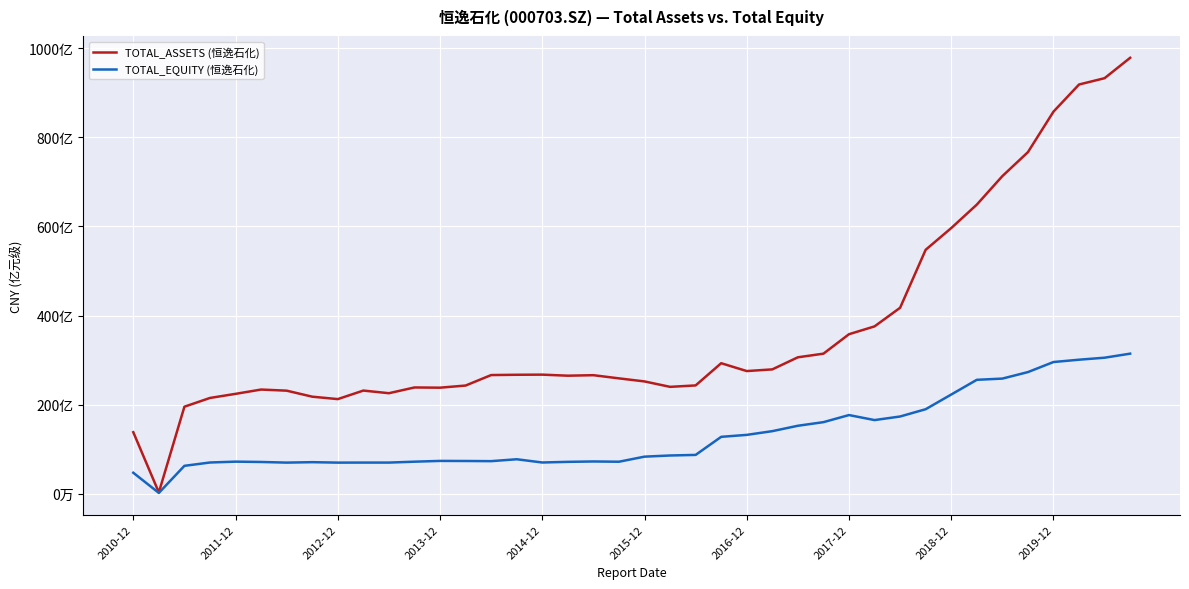

What are all the series names shown in the legend?

TOTAL_ASSETS (恒逸石化), TOTAL_EQUITY (恒逸石化)